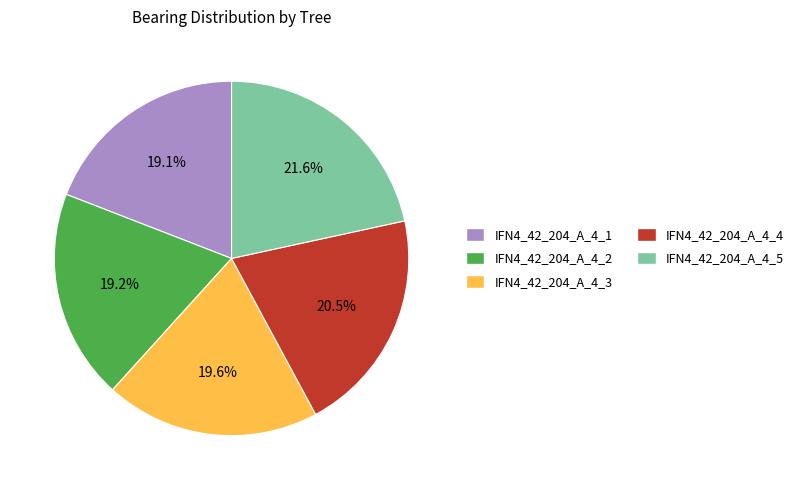

Is there any slice that represents more than half of the pie?

No